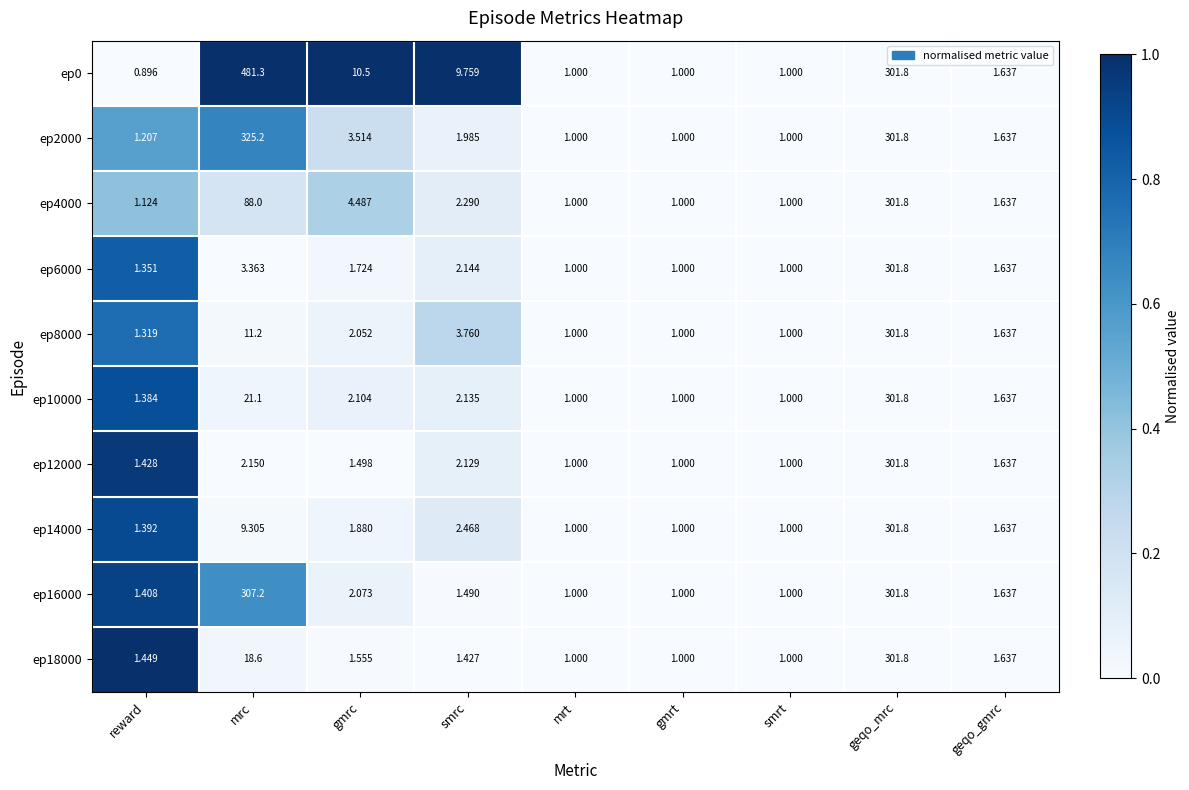

At which category is the sum across all series the highest?

geqo_mrc